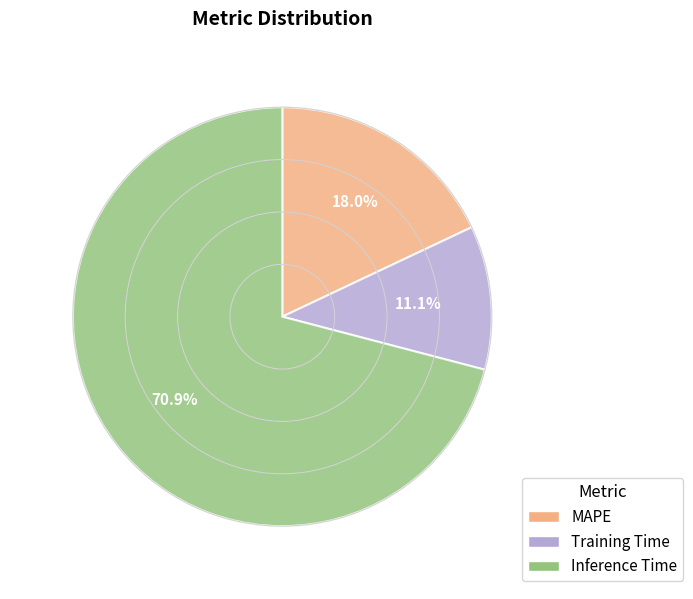

To the nearest percent, what is the combined percentage of Inference Time and MAPE?

89%